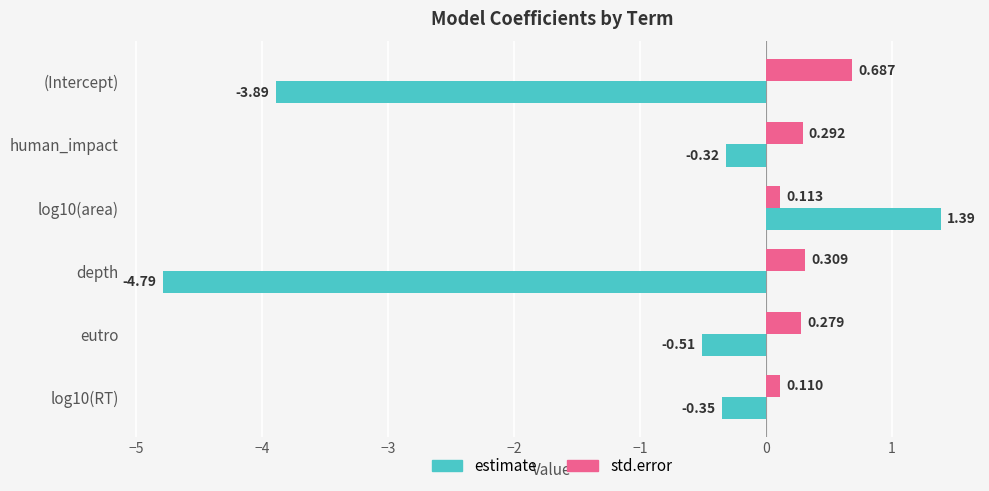

Which series has the largest total across all categories?

std.error